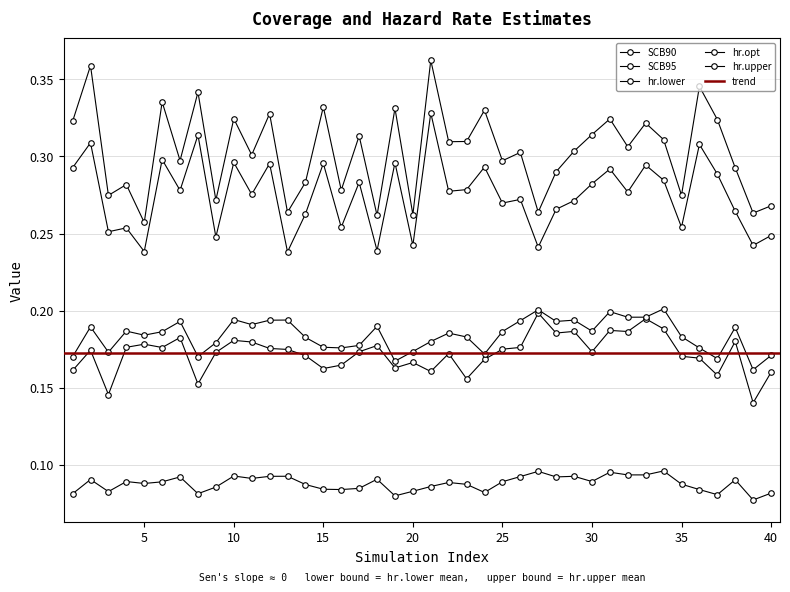

In SCB95, how many points are higher than both neighbors (excluding endpoints)?

15